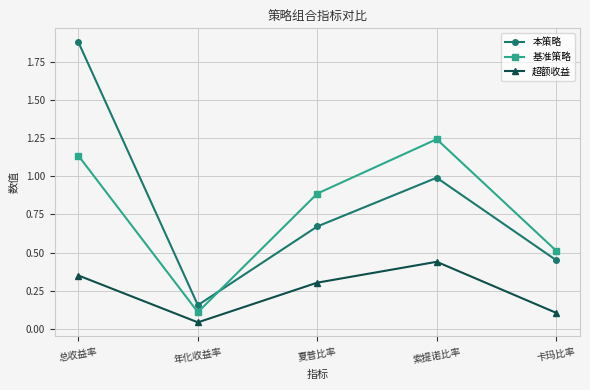

What is the value of the 本策略 point at the 4th from the left?

1.0